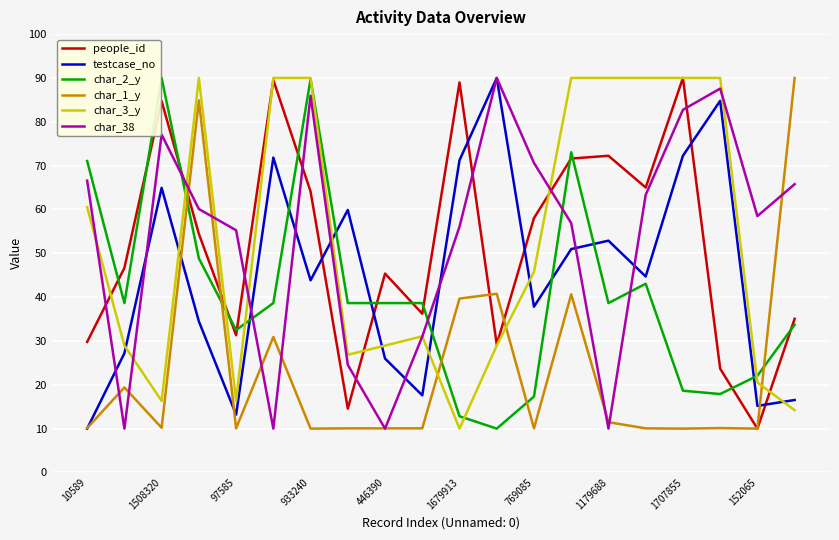

How many times do people_id and testcase_no cross each other?

6